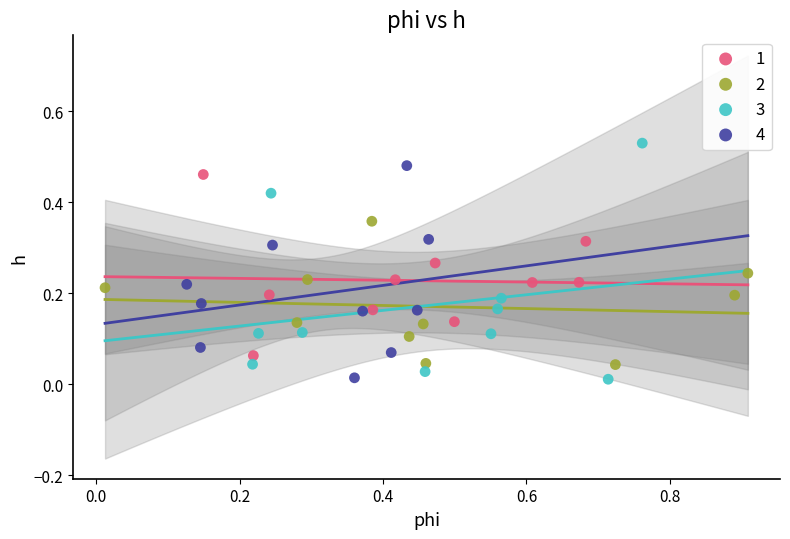

What are all the series names shown in the legend?

1, 2, 3, 4